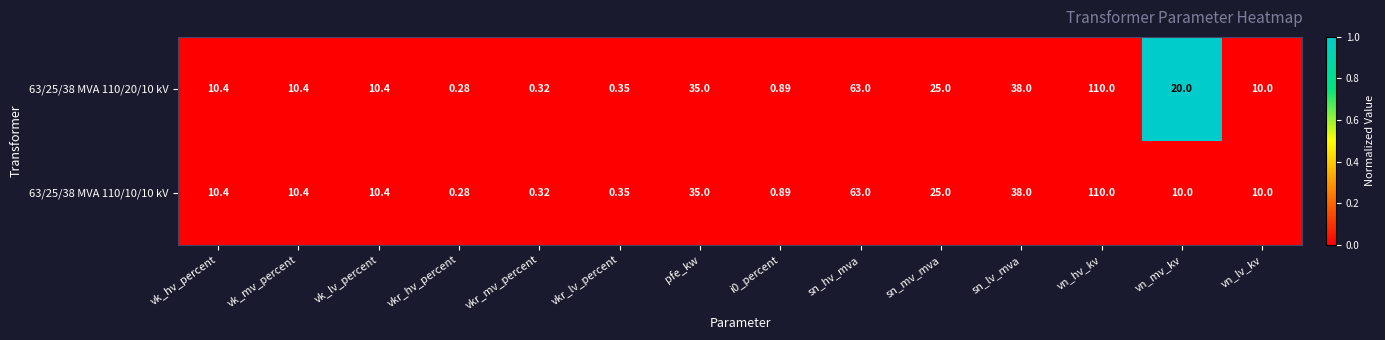

At which category is the sum across all series the highest?

vn_hv_kv